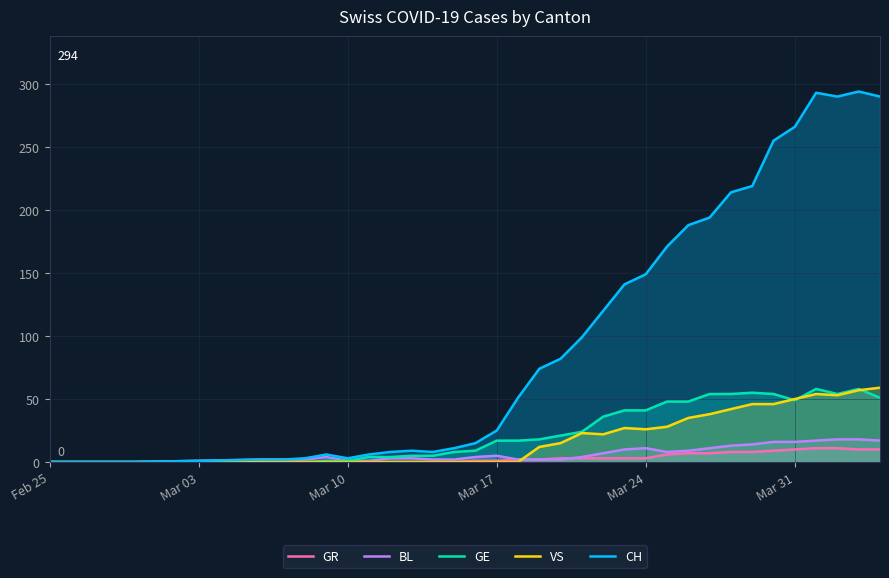

True or false: GR has a value of 10 at Mar 31.

True